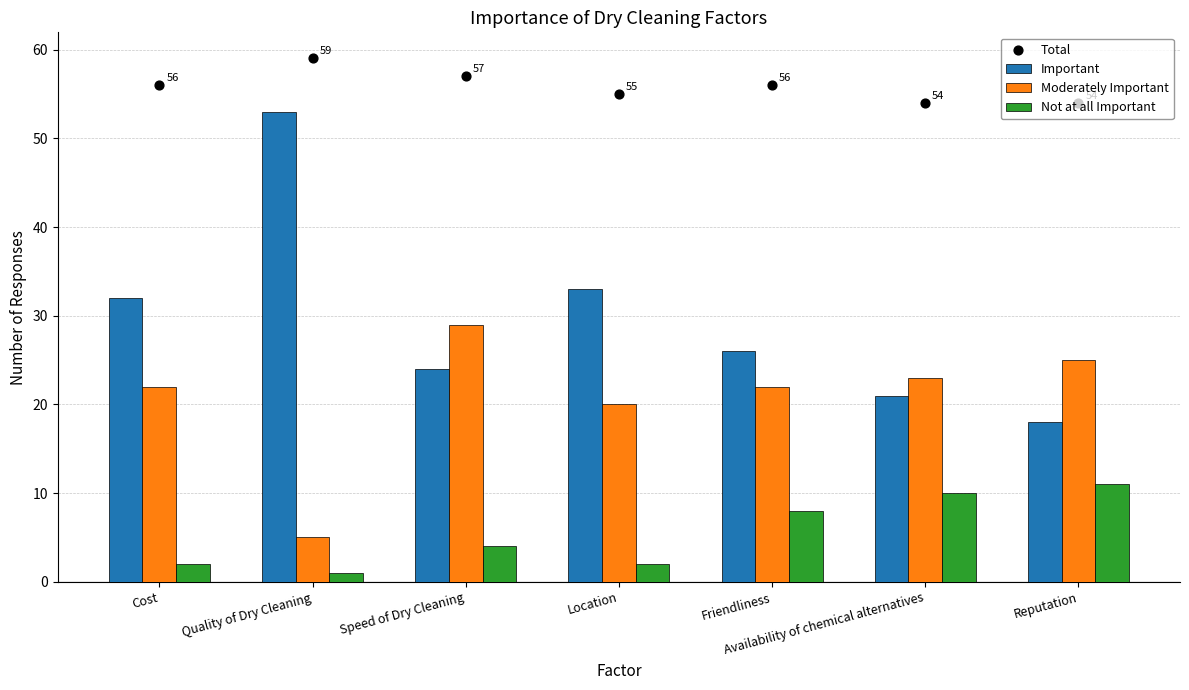

At which category is the sum across all series the highest?

Quality of Dry Cleaning